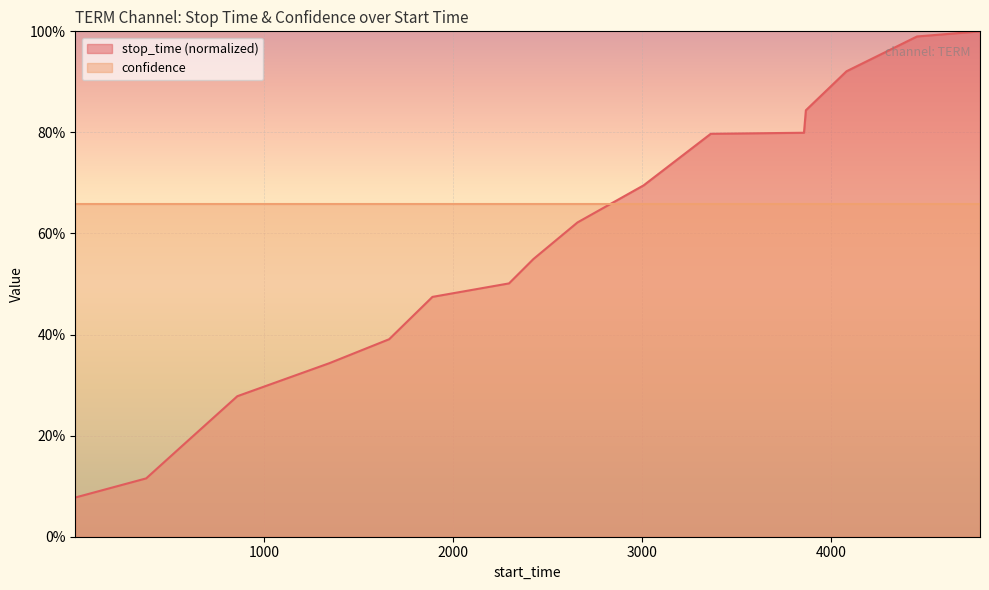

The value at 2657 is 0.6. True or false?

True